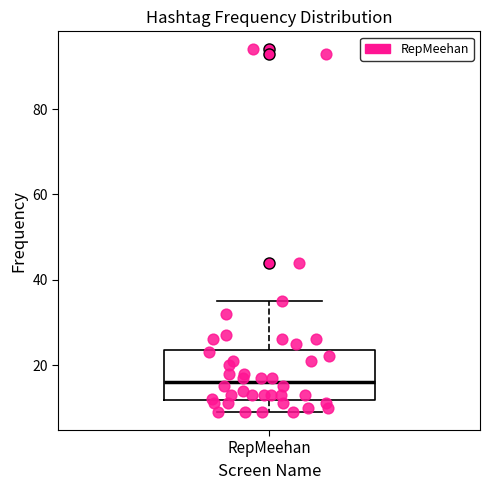

Read this box plot against the y-axis: the position of the median line, the range covered by the box, and the ends of both whiskers. The values are not printed on the chart, so give them approximately, as read against the axis.

median 16, box 12 to 24, whiskers 10 to 36